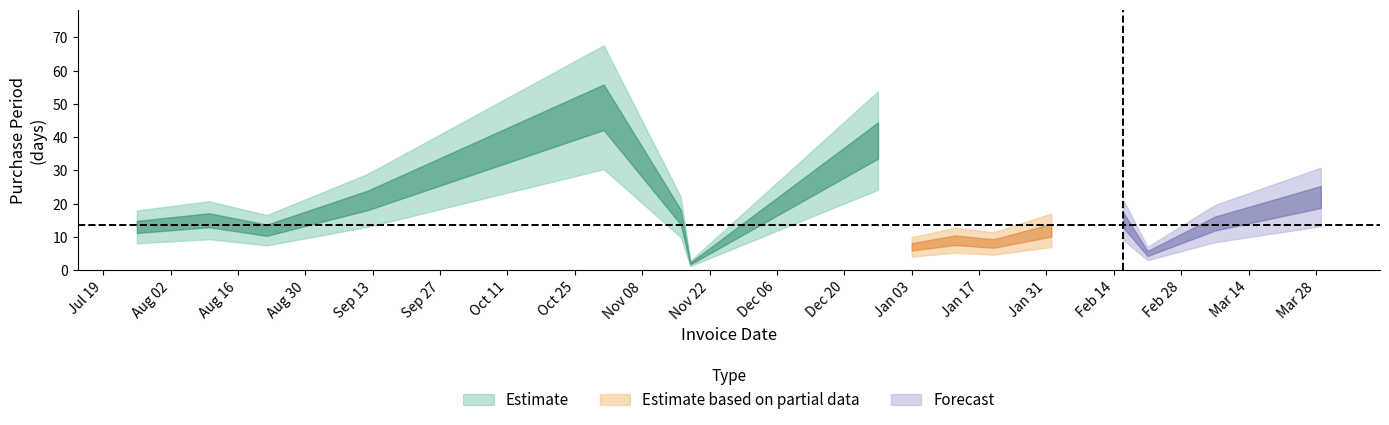

What position from the right is 2016-11-18?

10